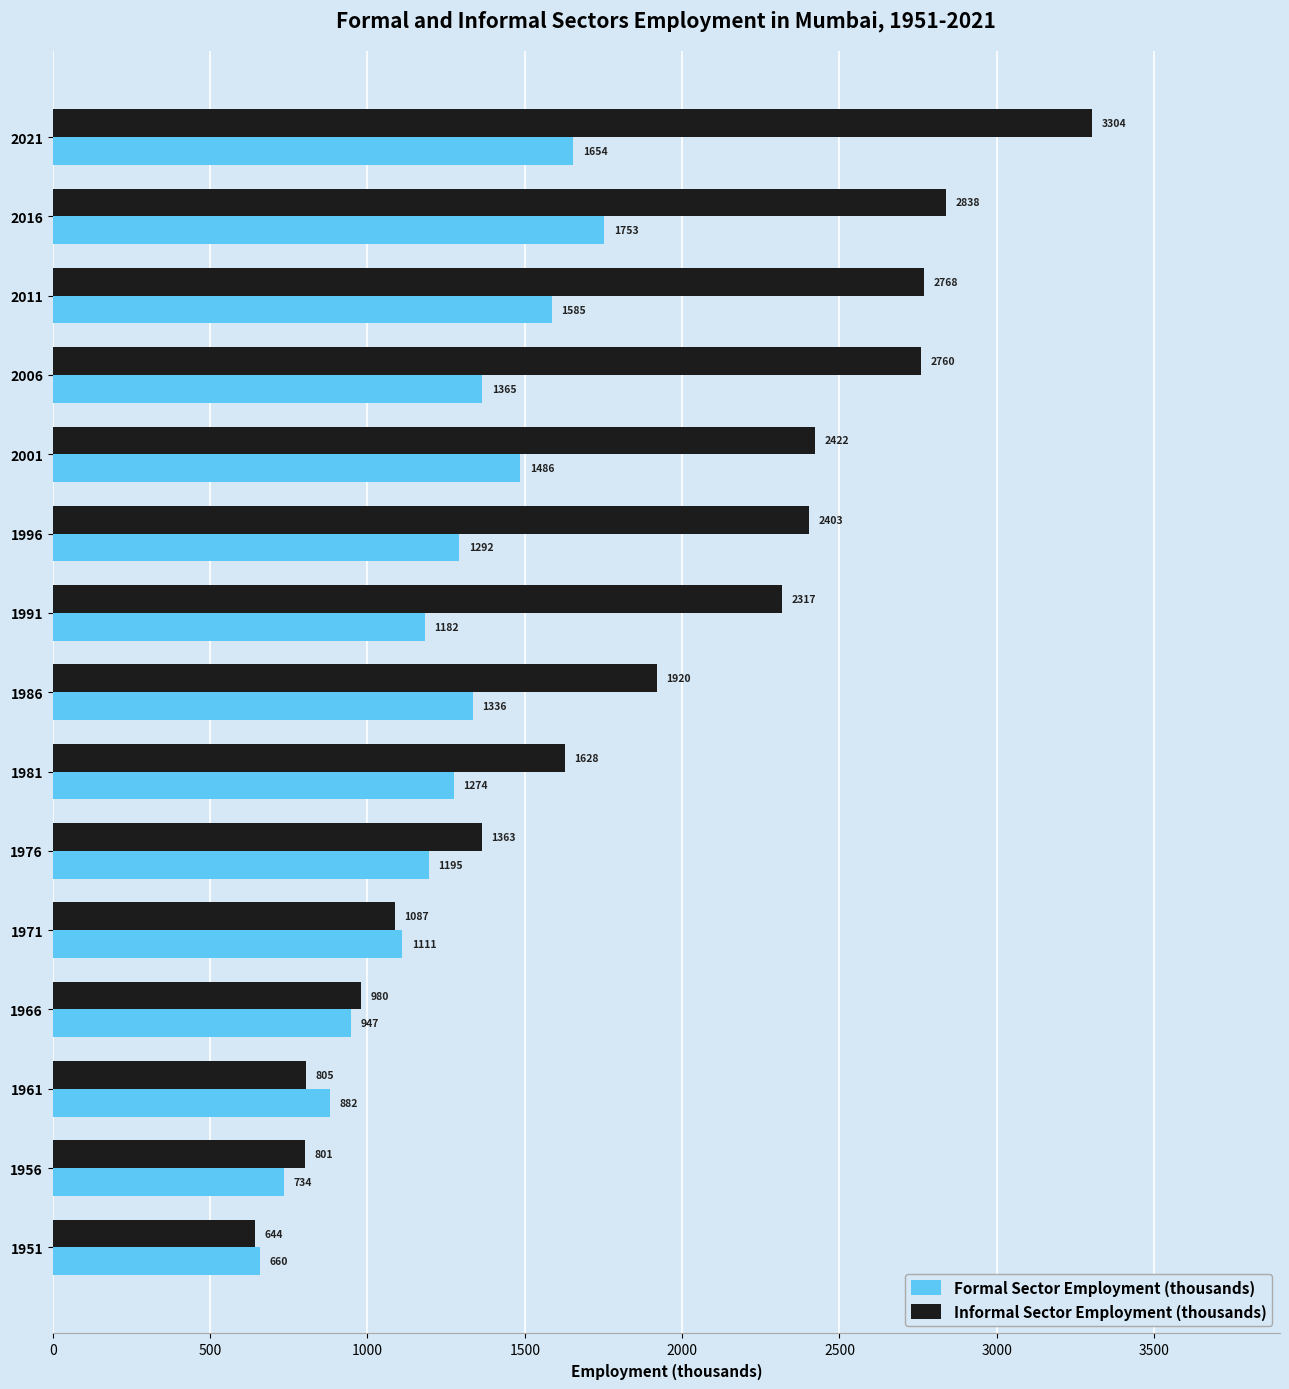

What is the approximate value of Formal Sector Employment (thousands) at 2016, to the nearest 100?

1800